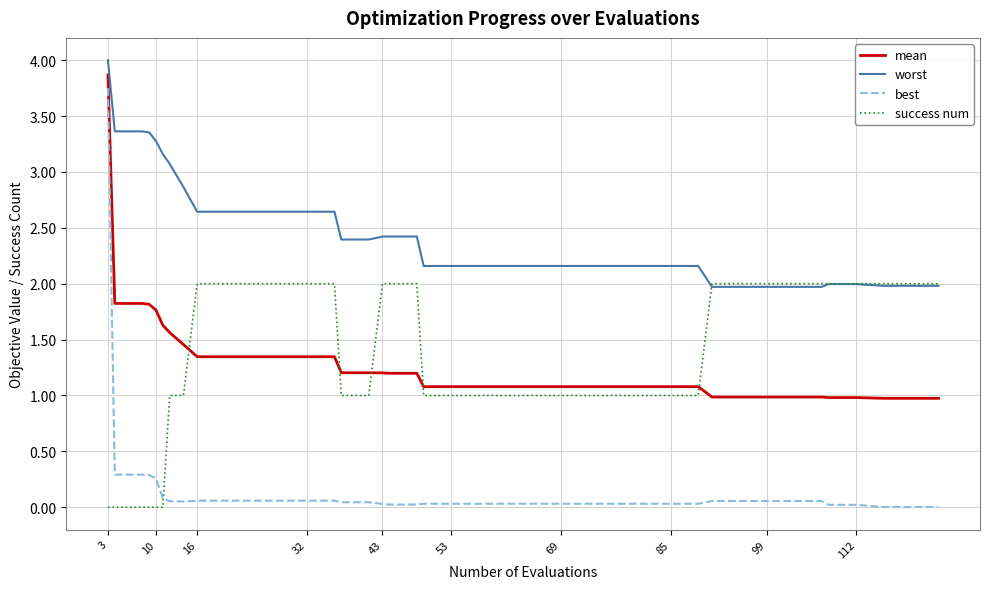

True or false: worst and mean cross at least once.

False